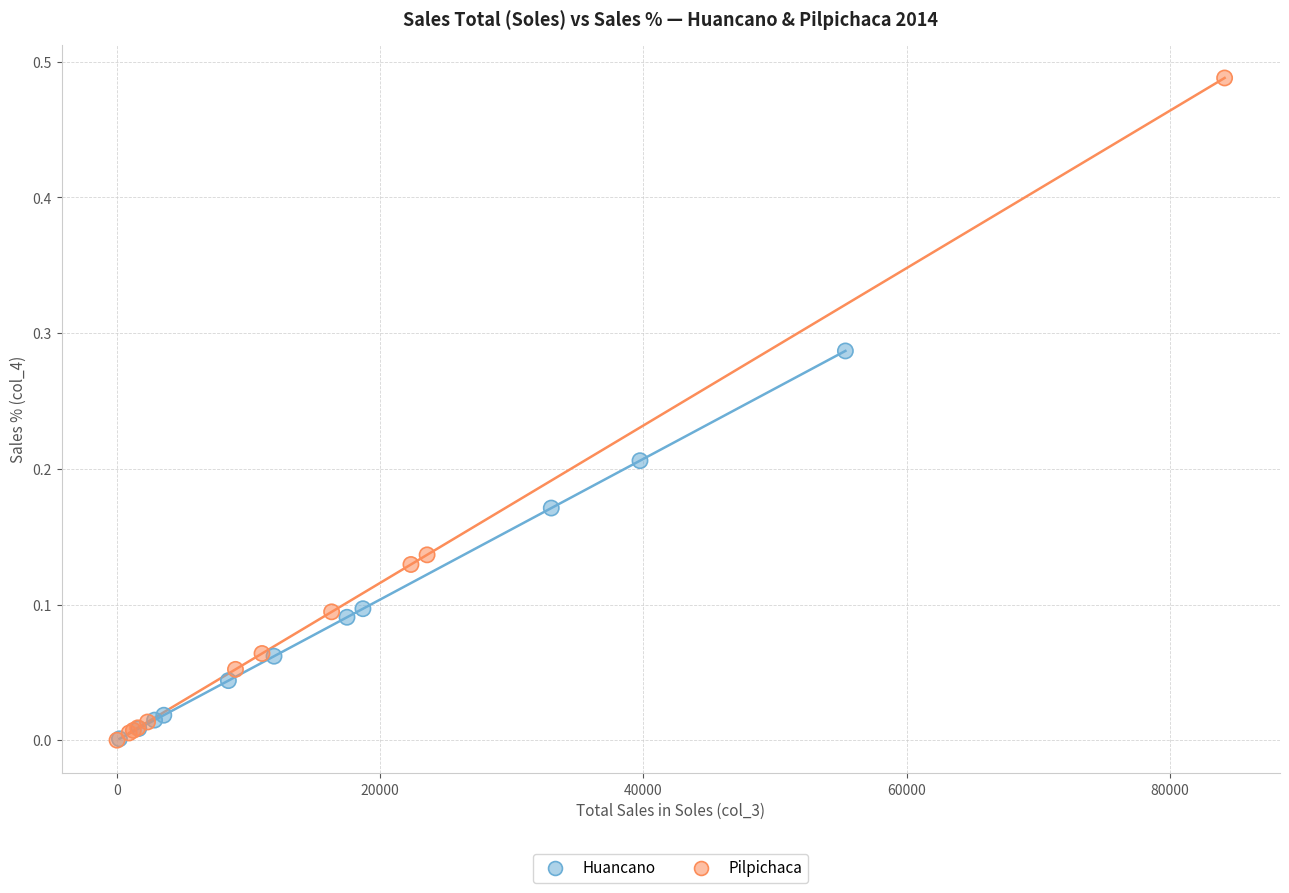

Which series contains the highest Y value?

Pilpichaca